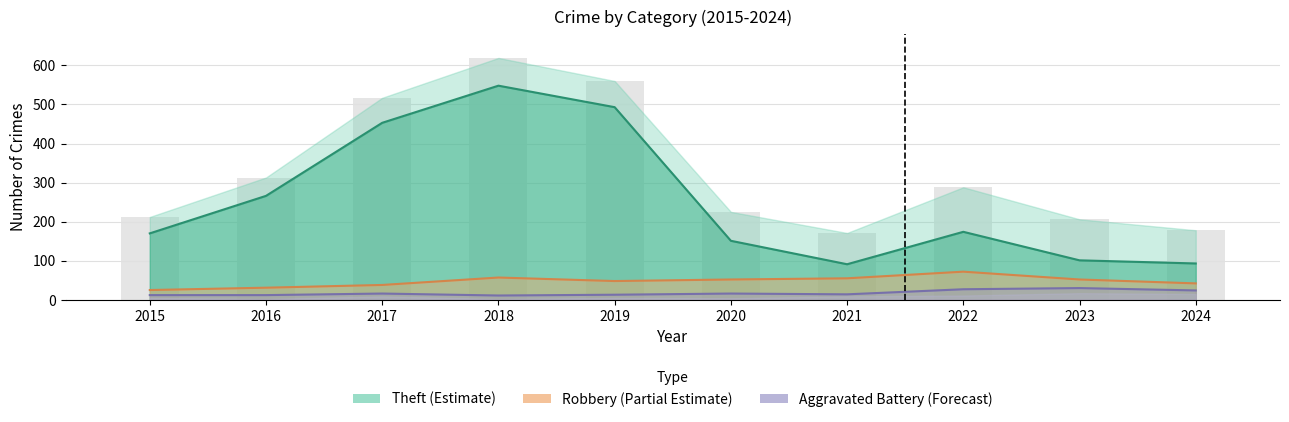

Read the Total value at 2024.

178